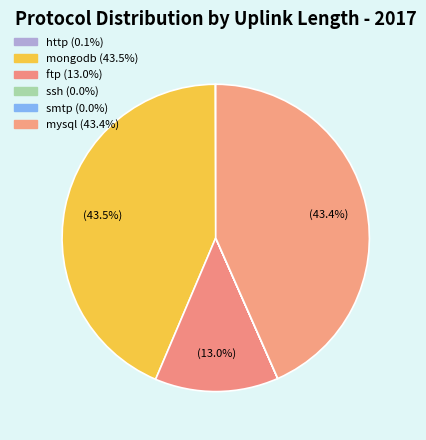

Count the number of slices in the pie.

6